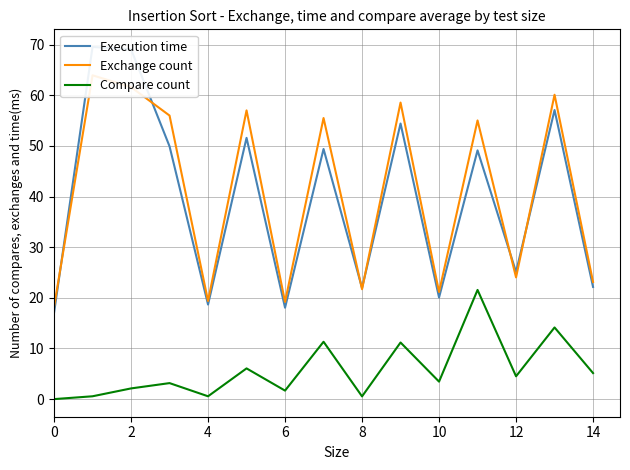

What is the greatest value displayed?

69.5